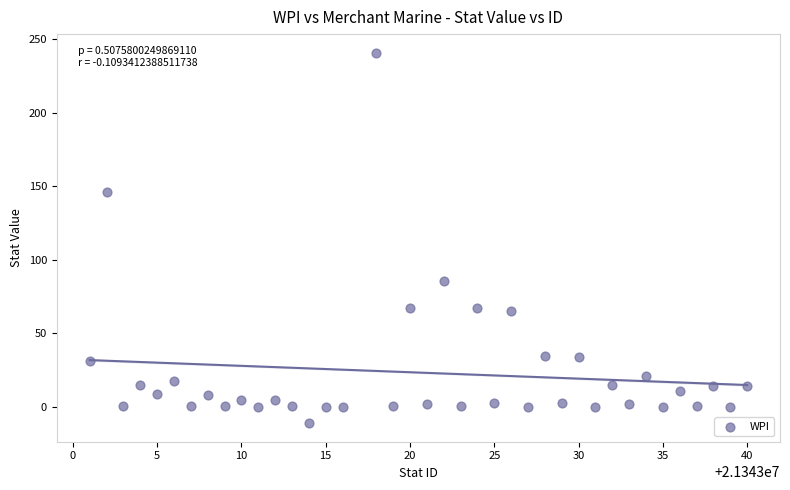

What is the range of X values (max minus min)?

39